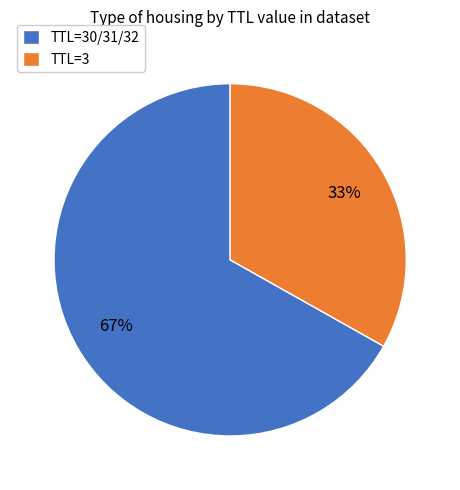

To the nearest percent, what is the difference between the largest and smallest slice percentages?

34%